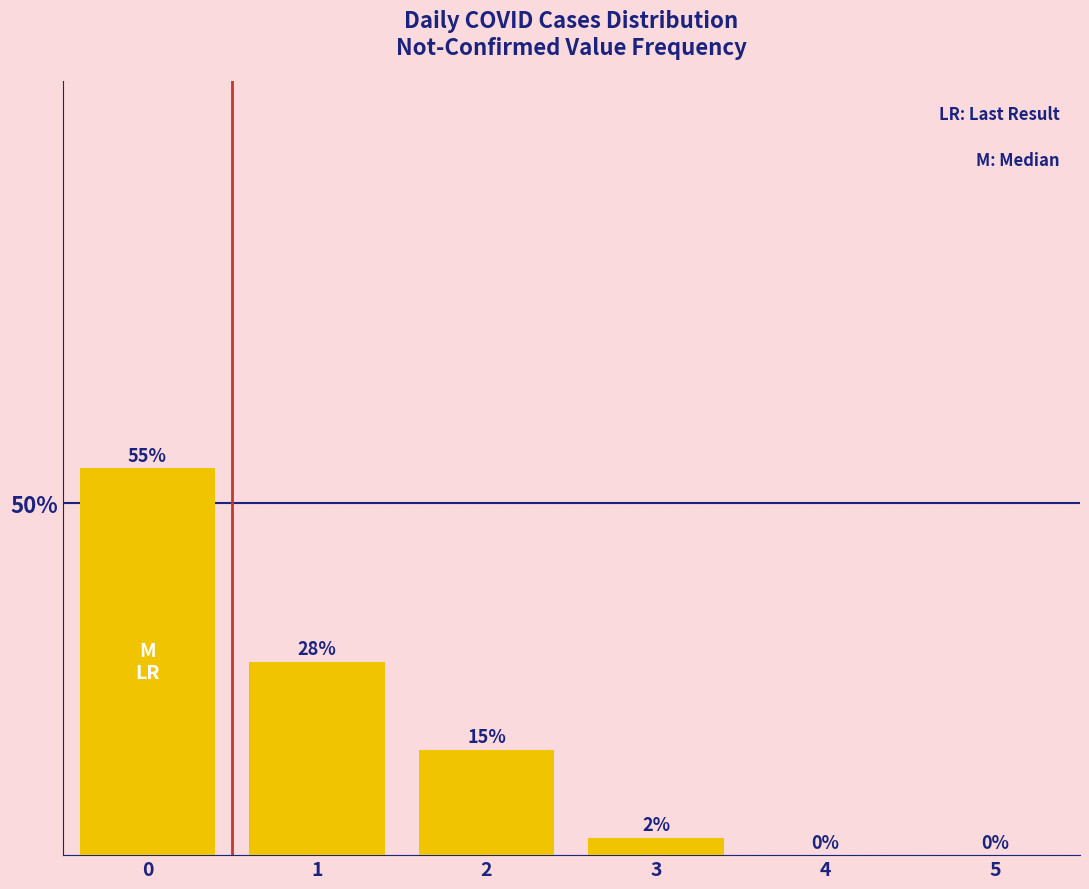

Which category has the lowest value across all series?

4